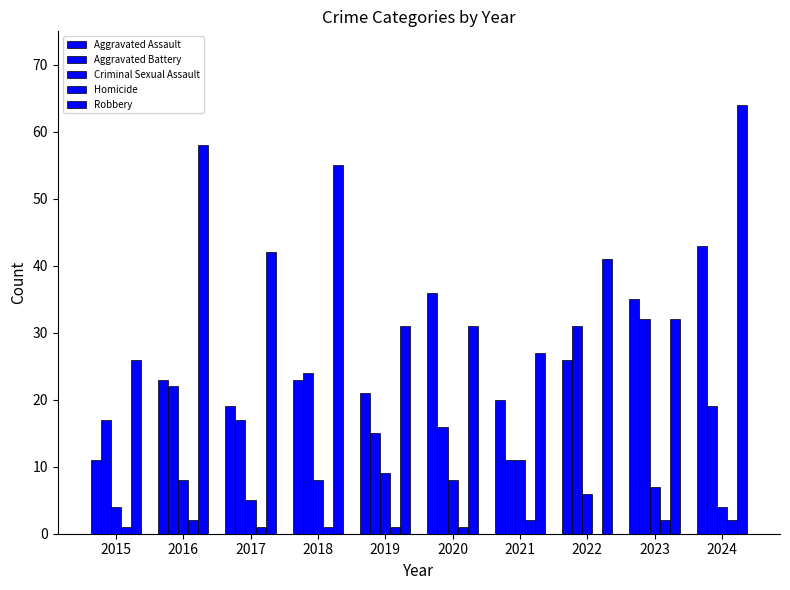

True or false: Criminal Sexual Assault has a value of 6 at 2024.

False